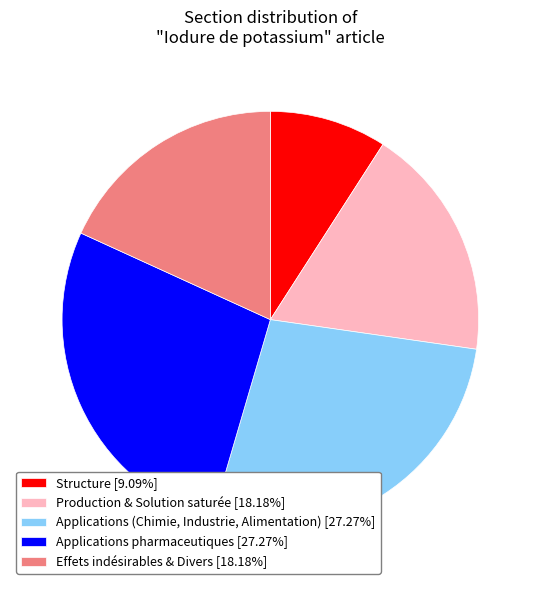

Do Applications pharmaceutiques [27.27%] and Structure [9.09%] together represent more than half of the pie?

No